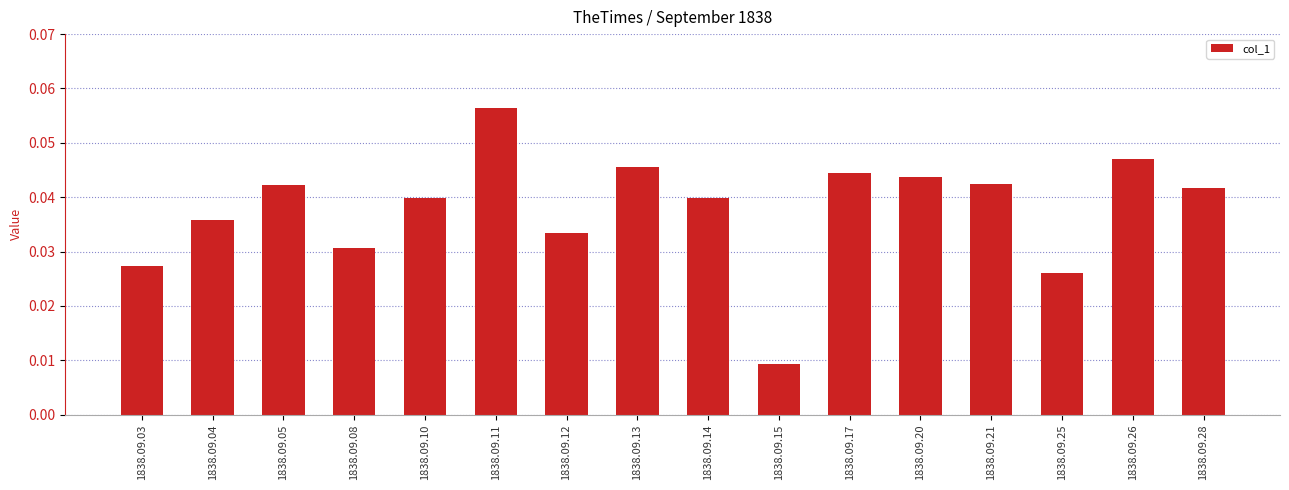

The chart shows a value of 0.1 at 1838.09.21. True or false?

False